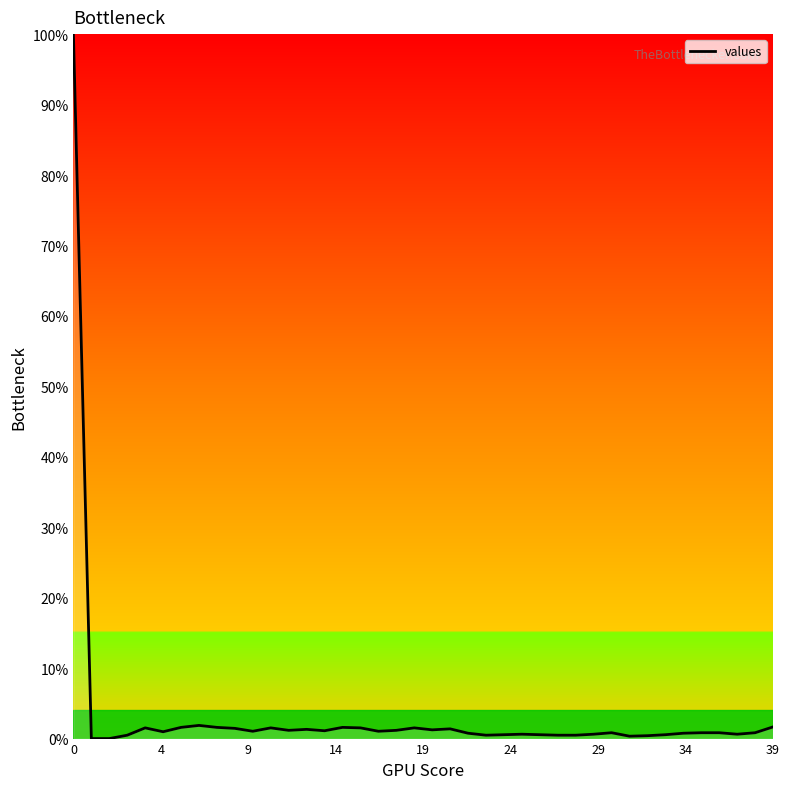

What is the greatest value displayed?

100.0